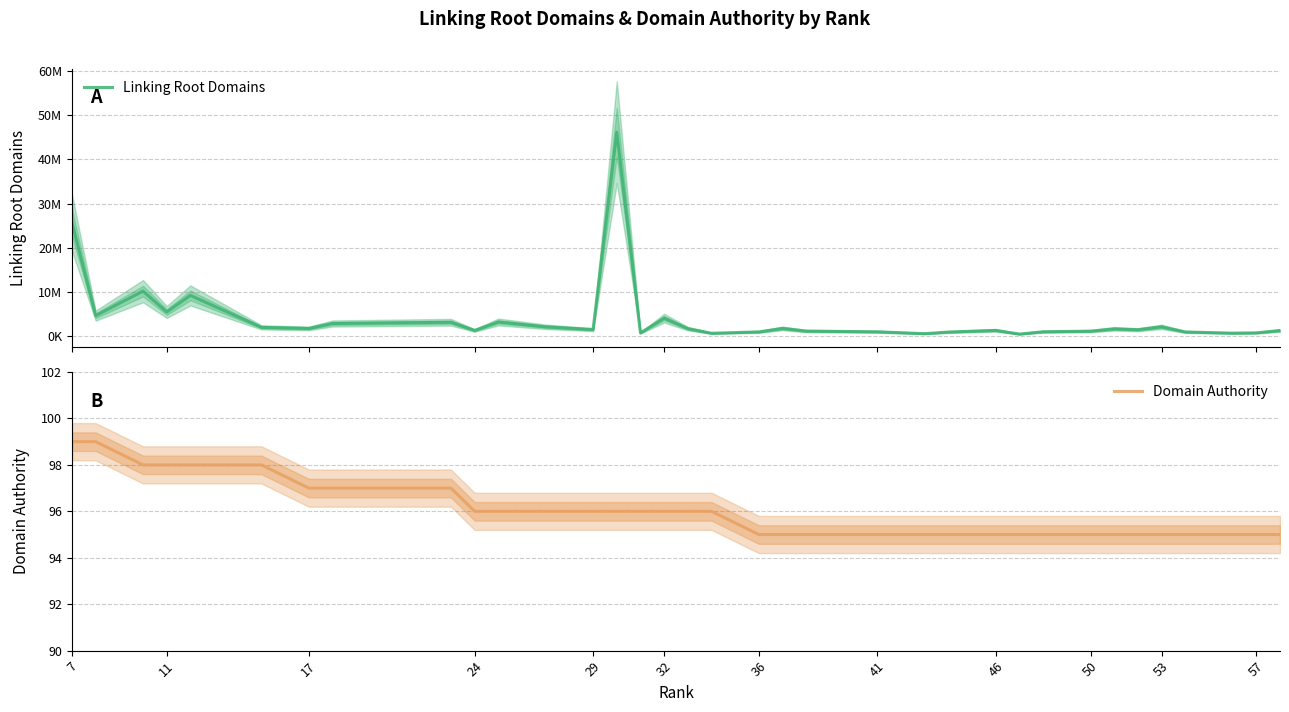

What is the lowest value of the Domain Authority series?

95